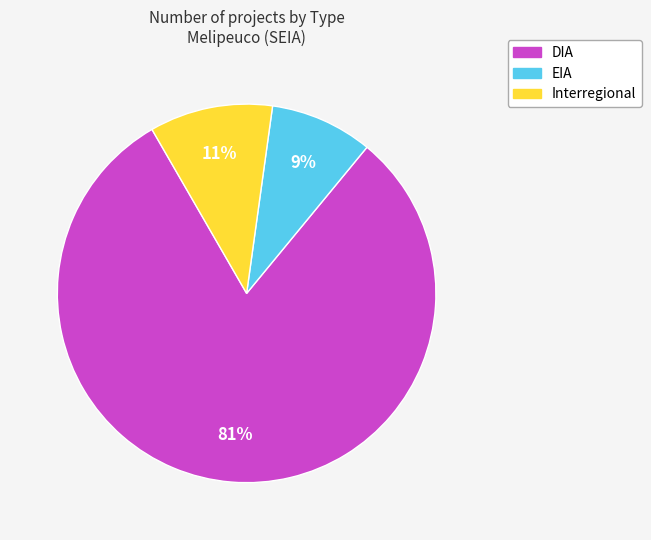

Combined, do EIA and DIA account for over 50%?

Yes